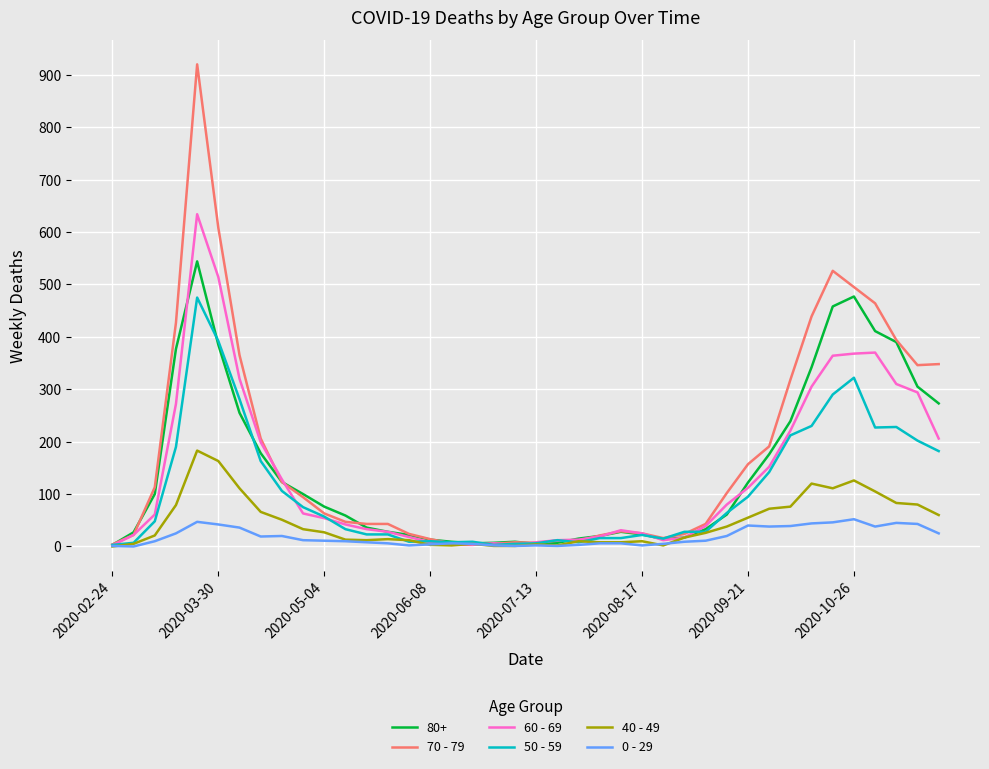

Which series has the widest spread of values?

70 - 79